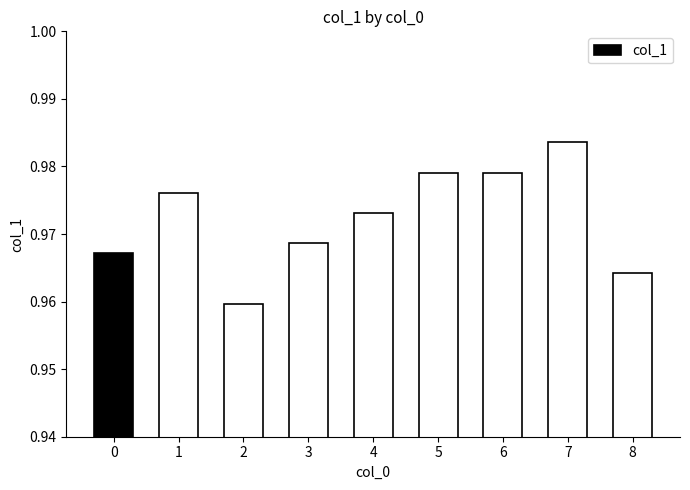

Is it true that the value at 8 is 0.5?

False